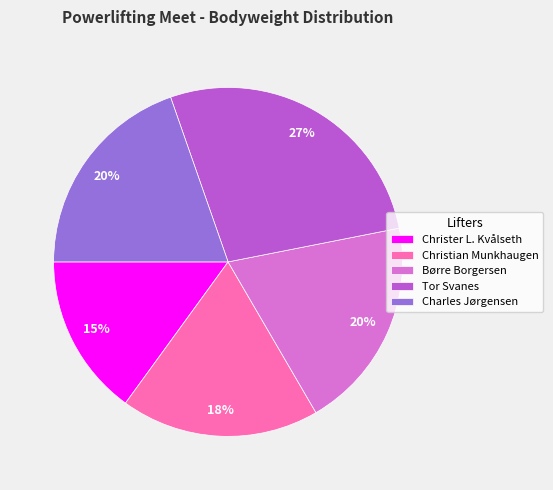

Between Børre Borgersen and Tor Svanes, which is larger?

Tor Svanes